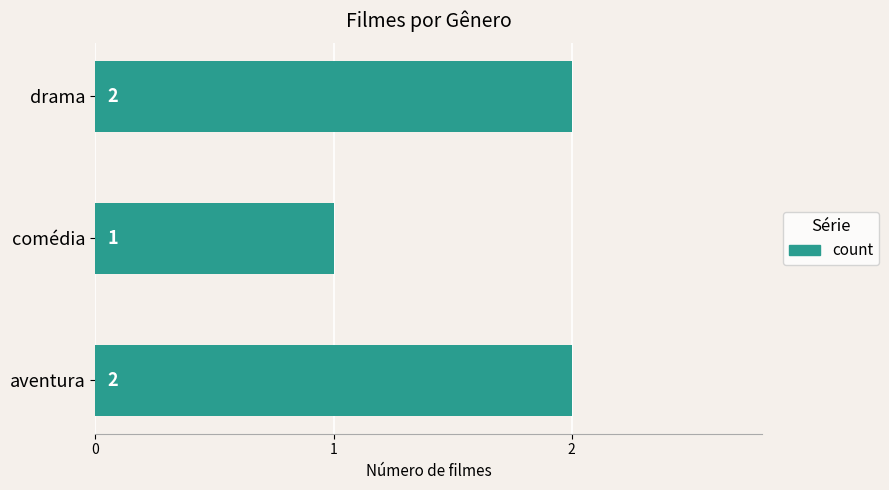

Which category has the lowest value across all series?

comédia